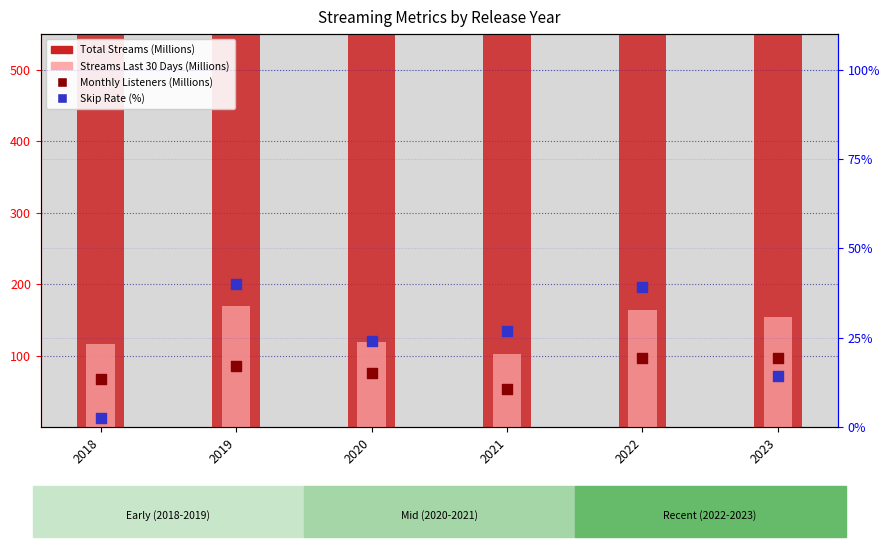

What is the total value across all series at 2020?

3913.8